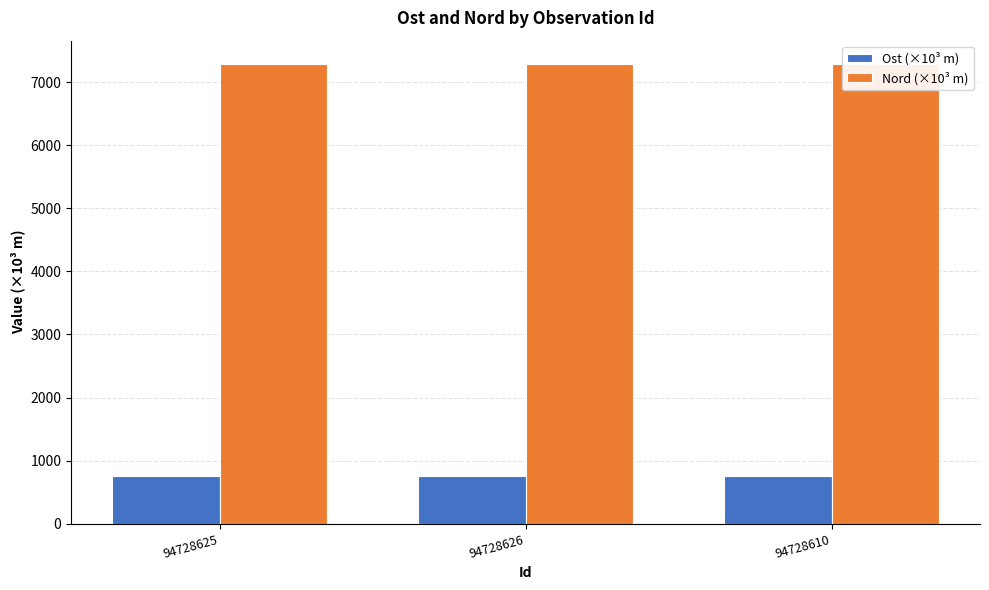

Reading left to right, list all the values displayed in this chart.

Ost (×10³ m): 94728625=749.5	94728626=749.5	94728610=749.5
Nord (×10³ m): 94728625=7292.1	94728626=7292.1	94728610=7292.1